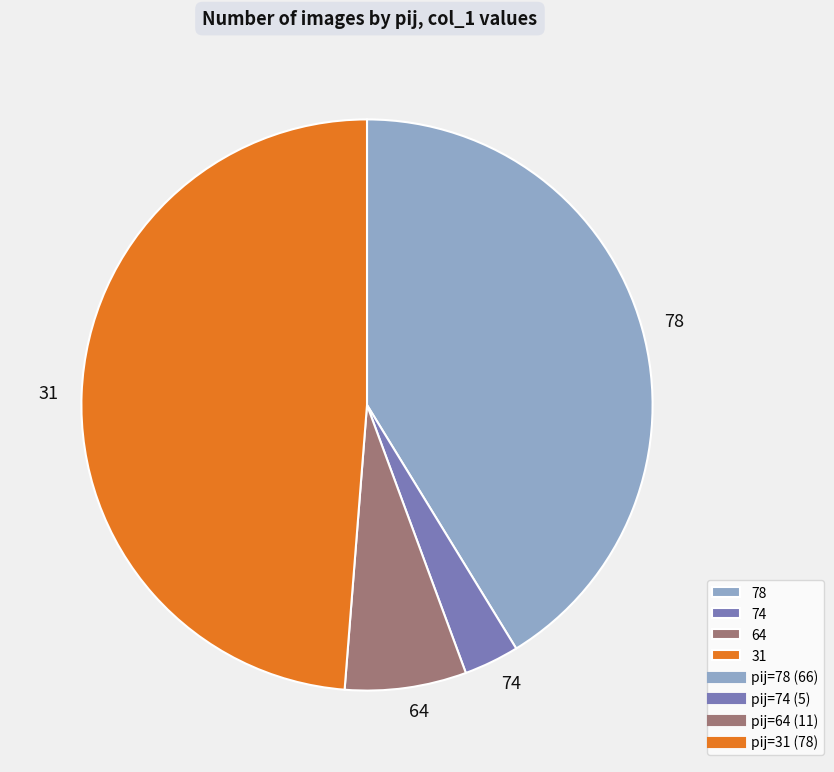

Which has a higher value, 78 or 64?

78